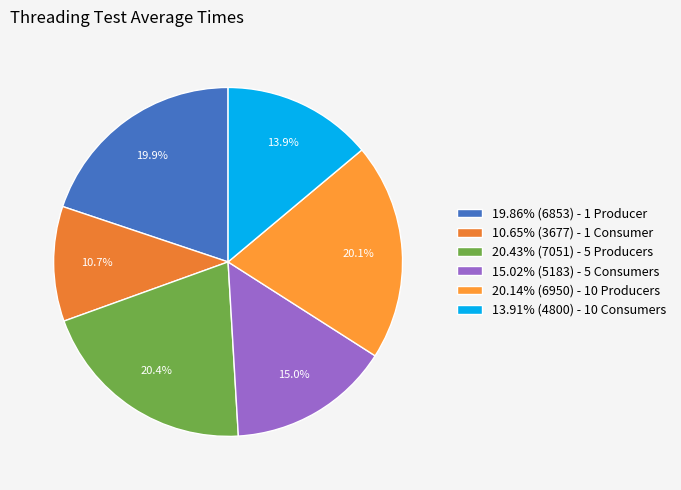

How many segments does this pie chart have?

6